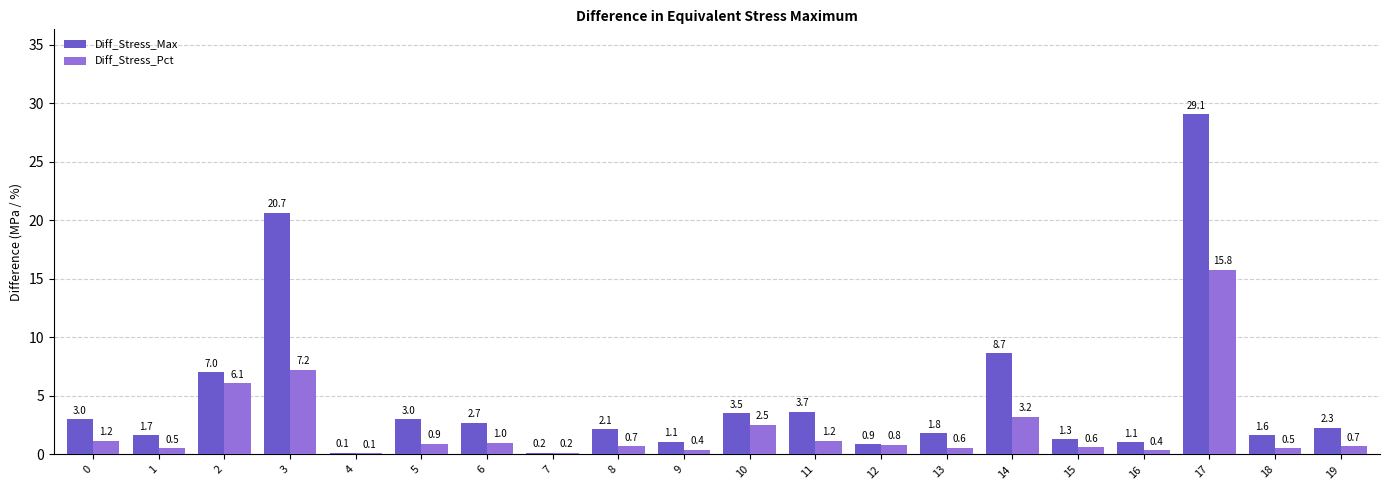

Read the Diff_Stress_Pct value at 13.

0.6